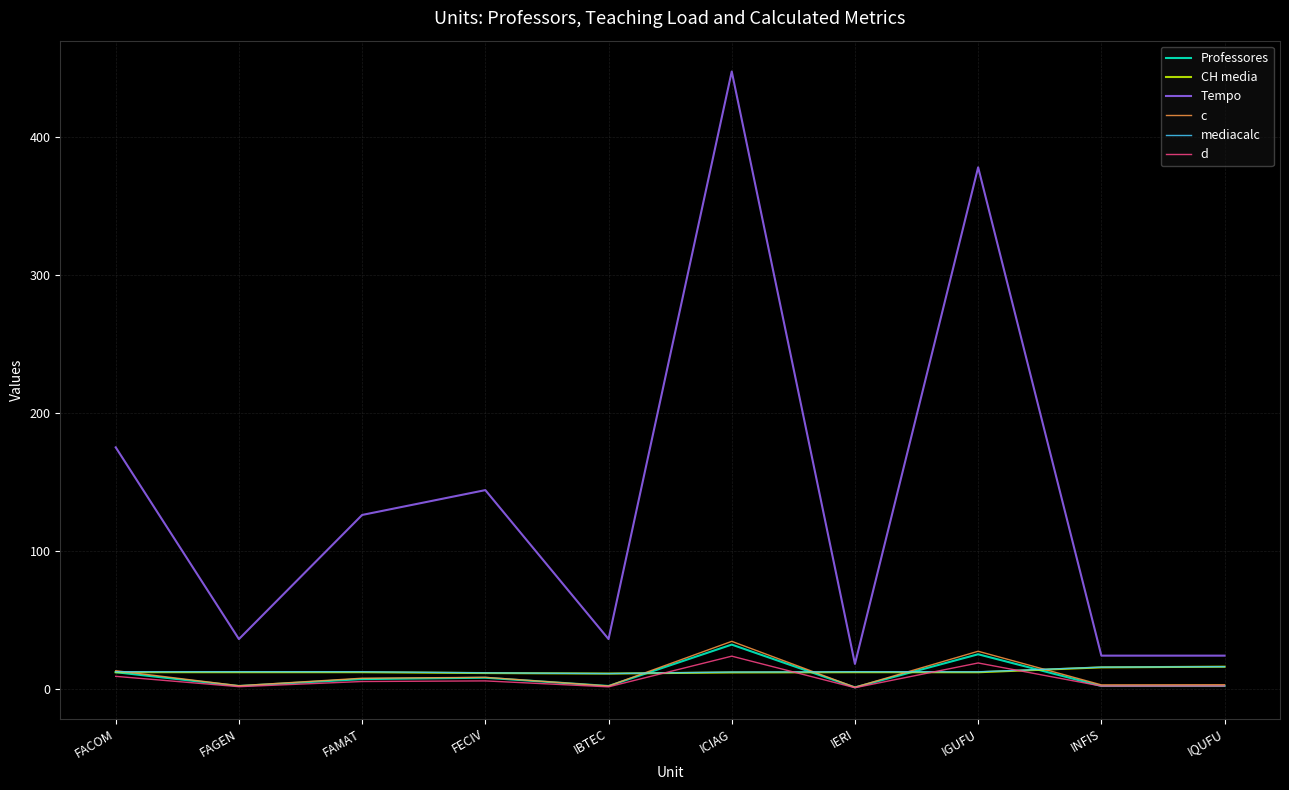

True or false: Professores and Tempo intersect in this chart.

False